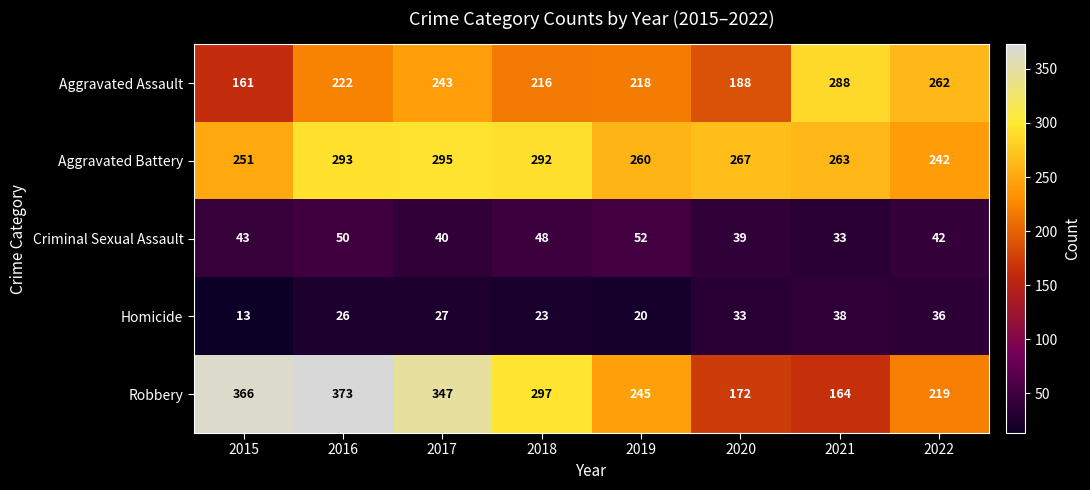

Which series has the largest total across all categories?

Robbery